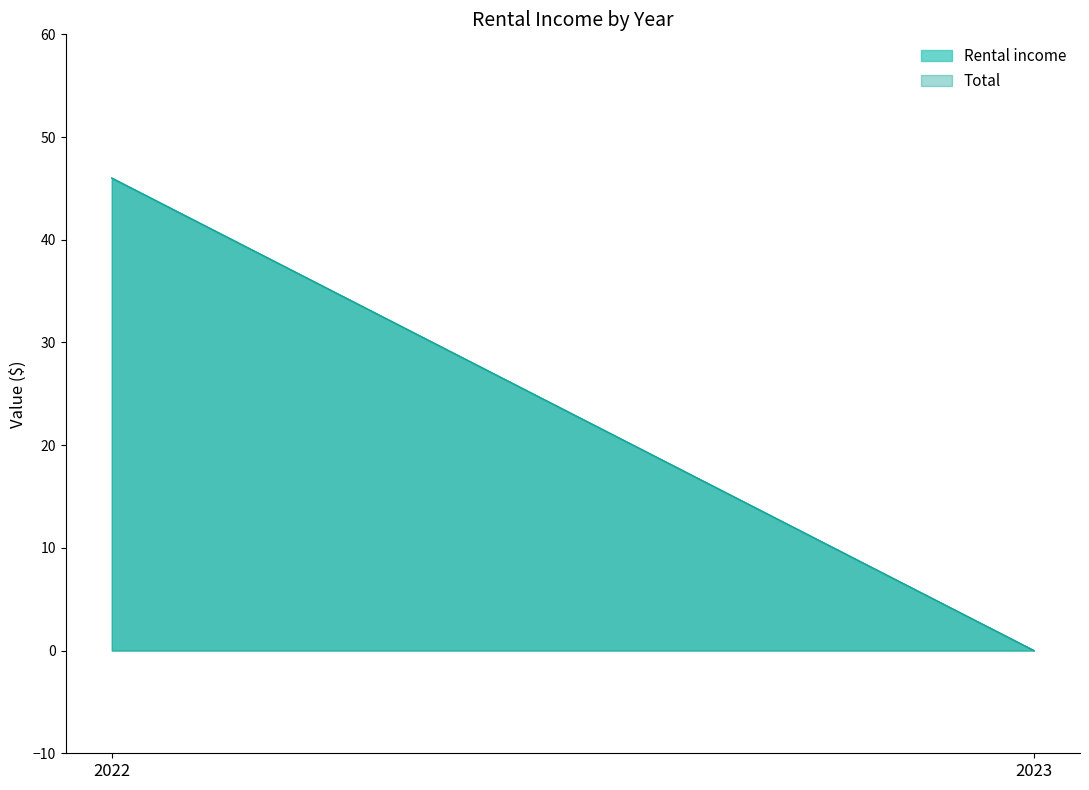

What is the total value across all series at 2022?

92